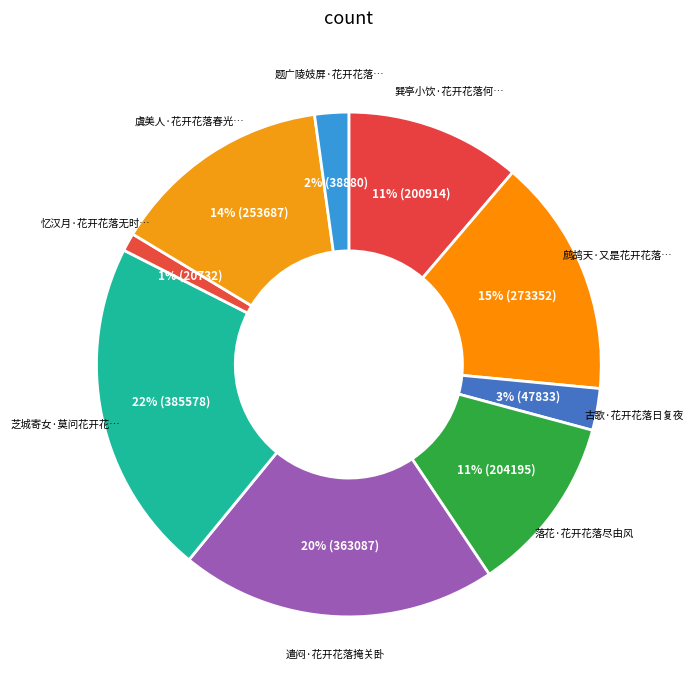

How many slices are in this pie chart?

9